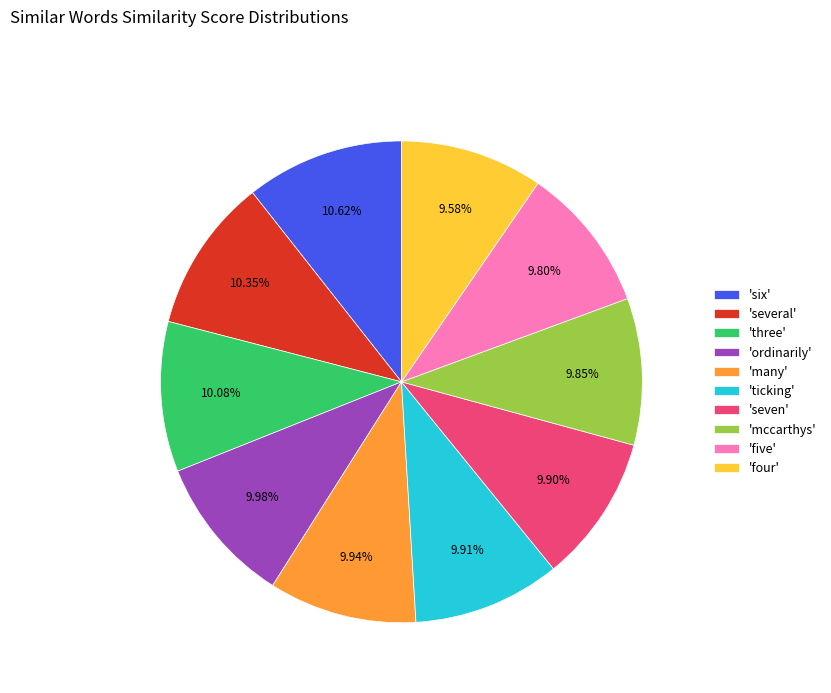

Is the sum of 'ticking' and 'seven' greater than half?

No